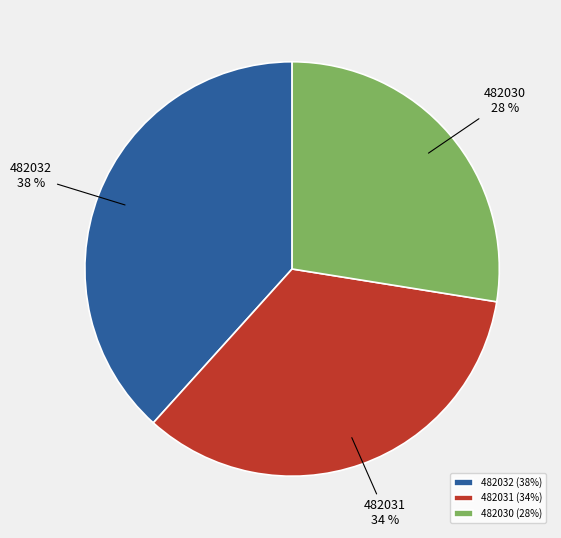

To the nearest percent, what is the difference between the 482032 and 482031 slice percentages?

4%